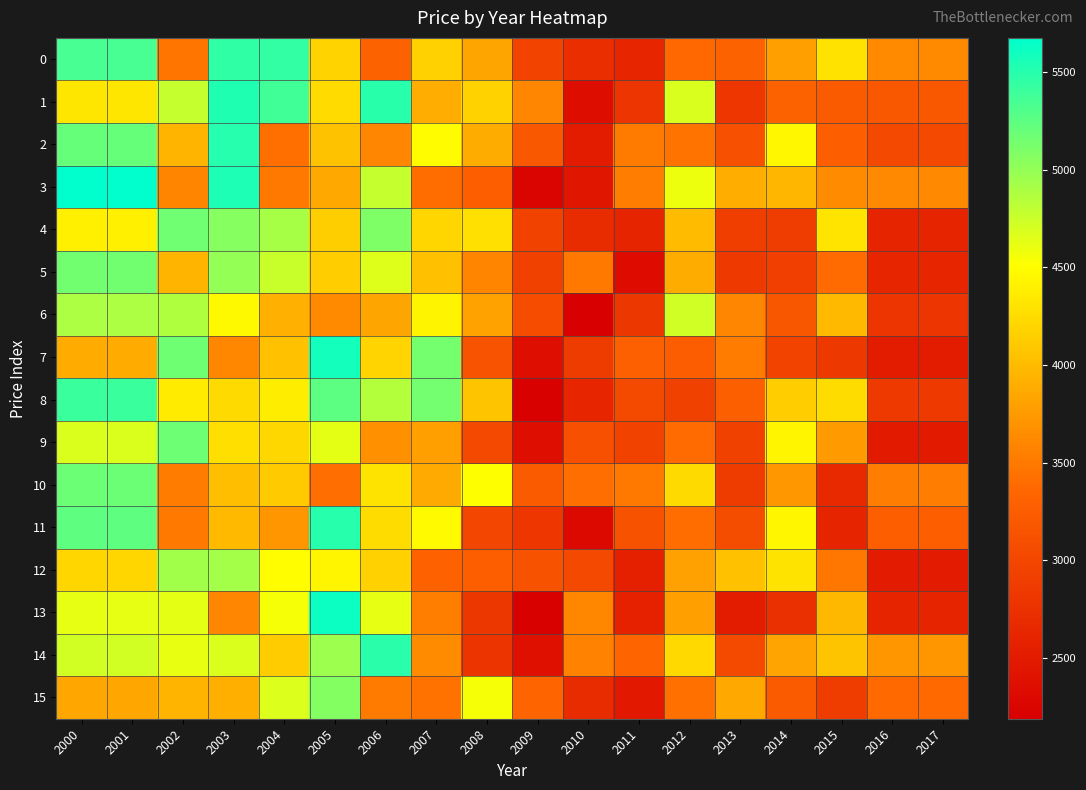

Between 2010 and 2005, which is larger?

2005